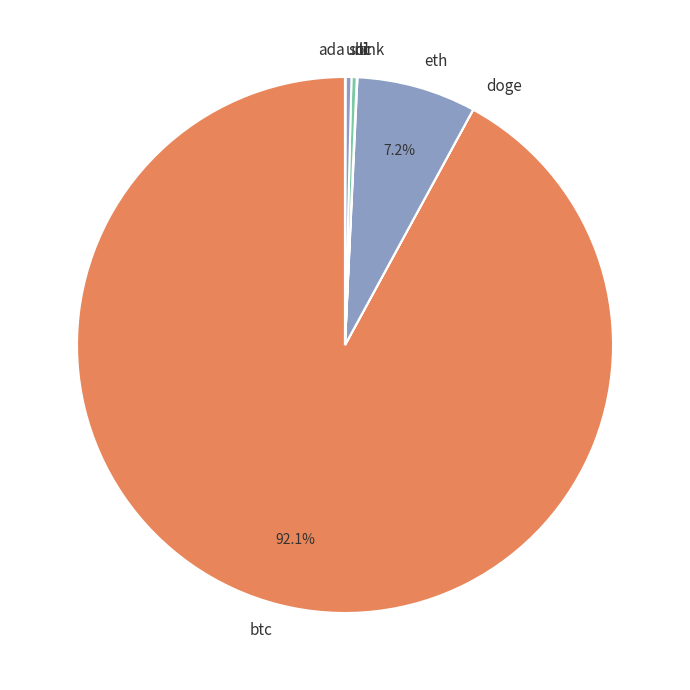

Does any single category account for the majority?

Yes